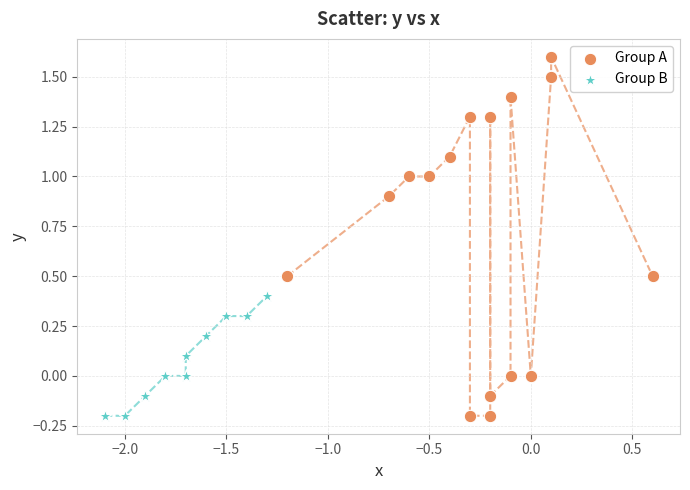

Which series reaches the maximum Y coordinate?

Group A